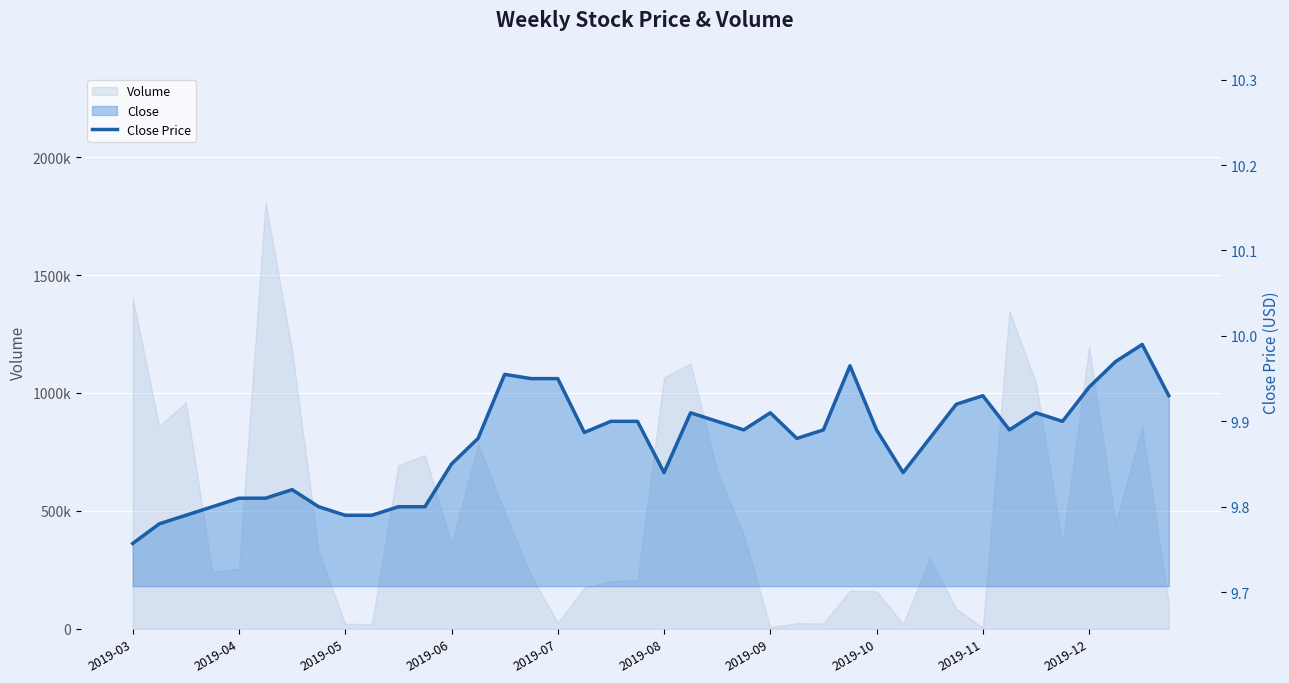

True or false: the data has more than 1 interior local peaks.

True